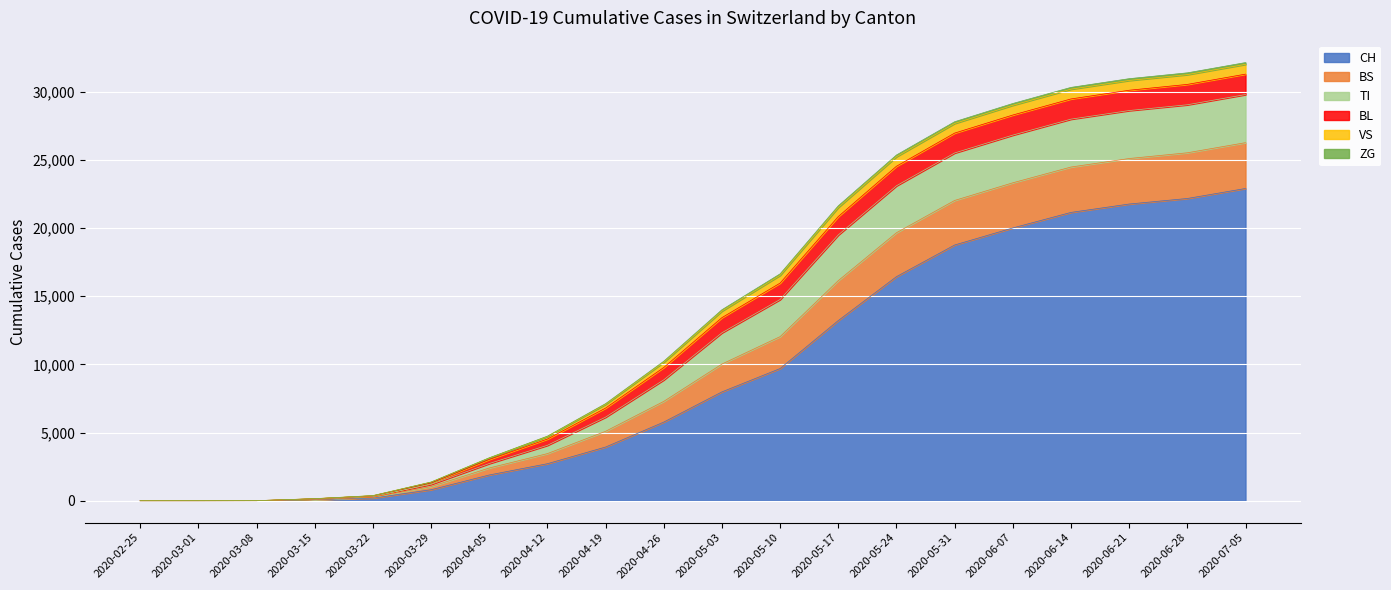

Which category has the highest value in the CH series?

2020-07-05